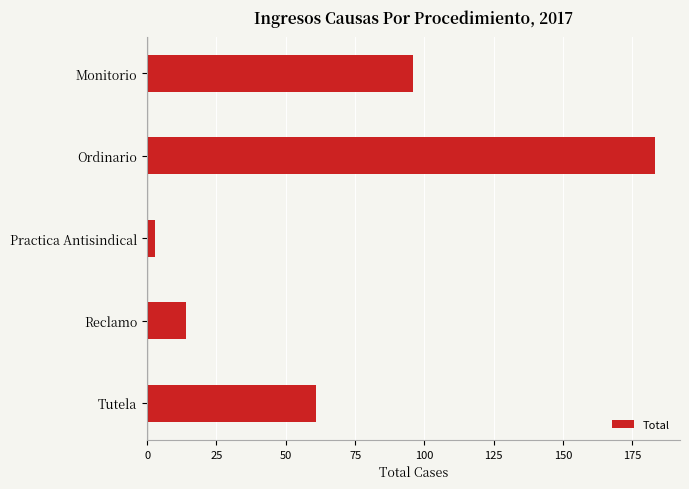

How many data points are less than 61?

2